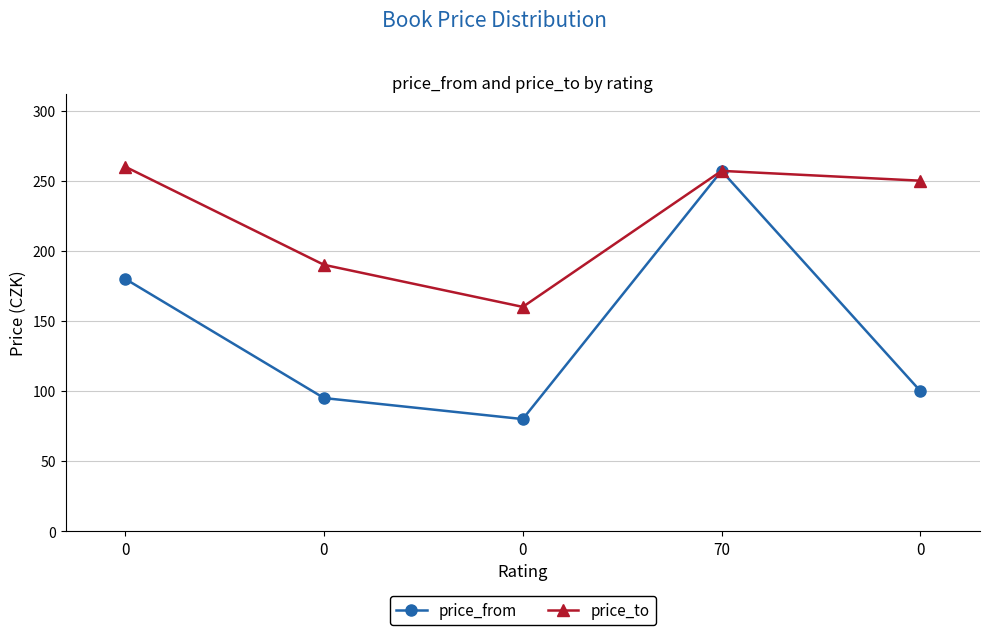

Reading left to right, extract all data points from this chart.

price_from: 180	95	80	257	100
price_to: 260	190	160	257	250